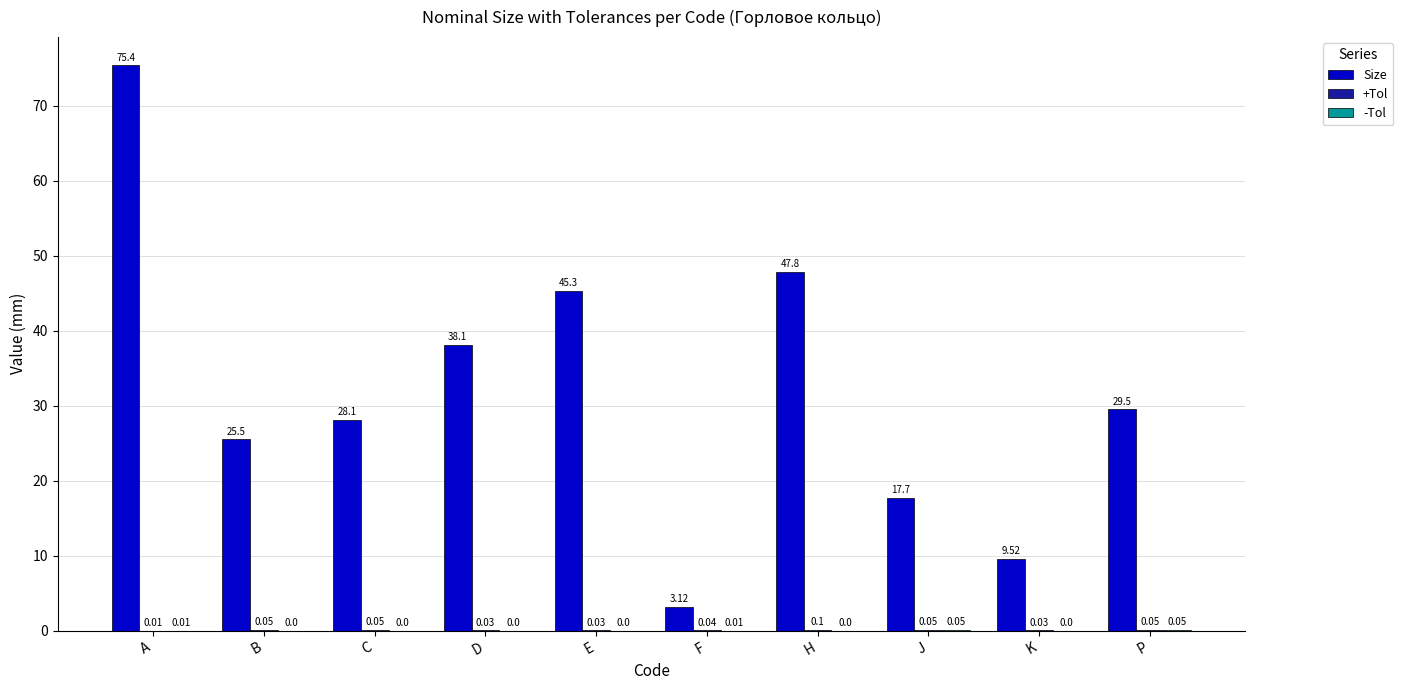

Which series changed the most between K and P?

Size